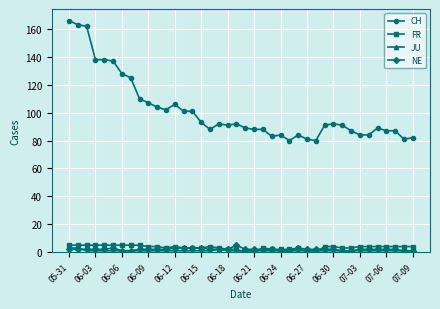

How many categories are shown in the chart?

40